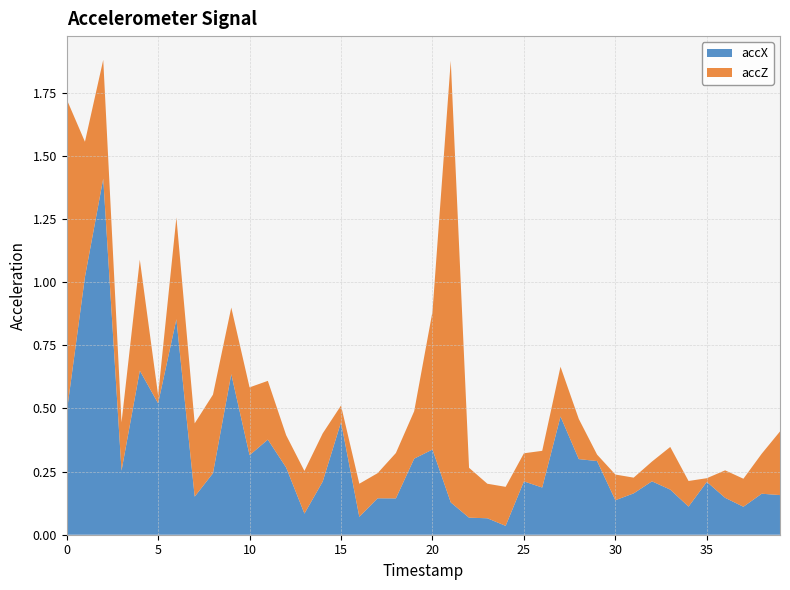

Reading left to right, list all the values displayed in this chart.

accX: 0=0.5	1=1.0	2=1.4	3=0.3	4=0.6	5=0.5	6=0.9	7=0.2	8=0.2	9=0.6	10=0.3	11=0.4	12=0.3	13=0.1	14=0.2	15=0.4	16=0.1	17=0.1	18=0.1	19=0.3	20=0.3	21=0.1	22=0.1	23=0.1	24=0.0	25=0.2	26=0.2	27=0.5	28=0.3	29=0.3	30=0.1	31=0.2	32=0.2	33=0.2	34=0.1	35=0.2	36=0.1	37=0.1	38=0.2	39=0.2
accZ: 0=1.2	1=0.5	2=0.5	3=0.2	4=0.4	5=0.0	6=0.4	7=0.3	8=0.3	9=0.3	10=0.3	11=0.2	12=0.1	13=0.2	14=0.2	15=0.1	16=0.1	17=0.1	18=0.2	19=0.2	20=0.5	21=1.7	22=0.2	23=0.1	24=0.2	25=0.1	26=0.1	27=0.2	28=0.2	29=0.0	30=0.1	31=0.1	32=0.1	33=0.2	34=0.1	35=0.0	36=0.1	37=0.1	38=0.2	39=0.3